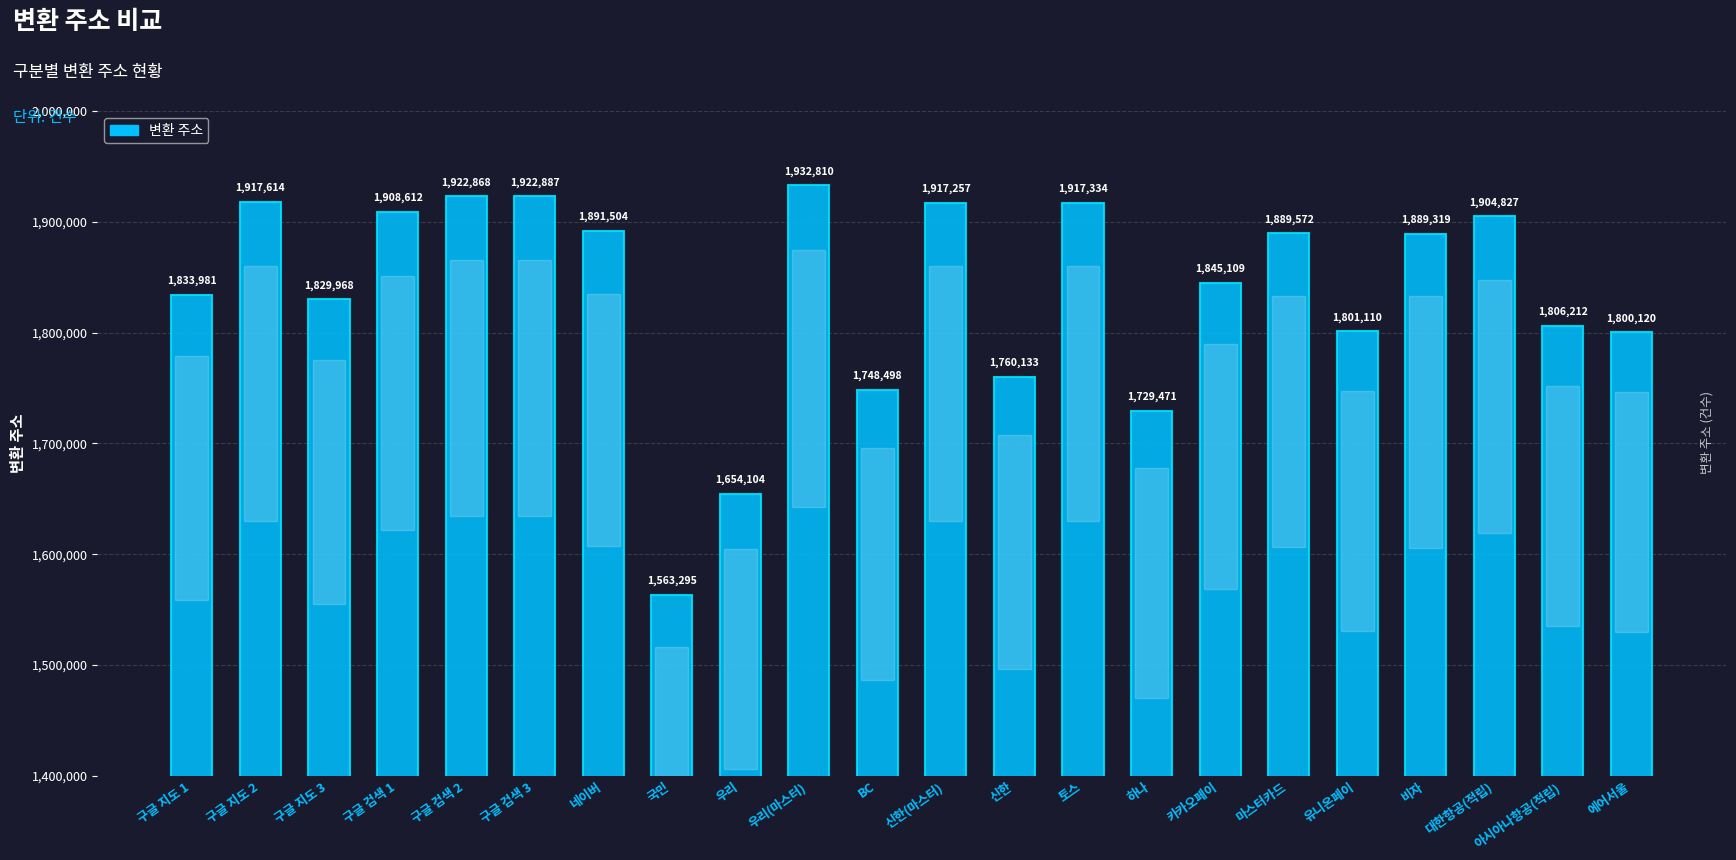

Which label corresponds to the smallest value in the chart?

국민